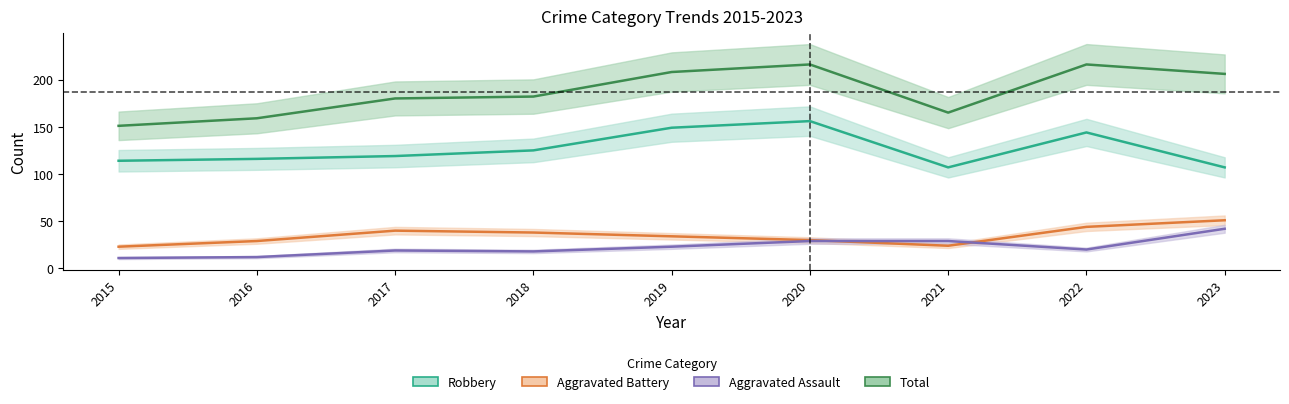

Where is Aggravated Battery nearest to the value 37?

2018